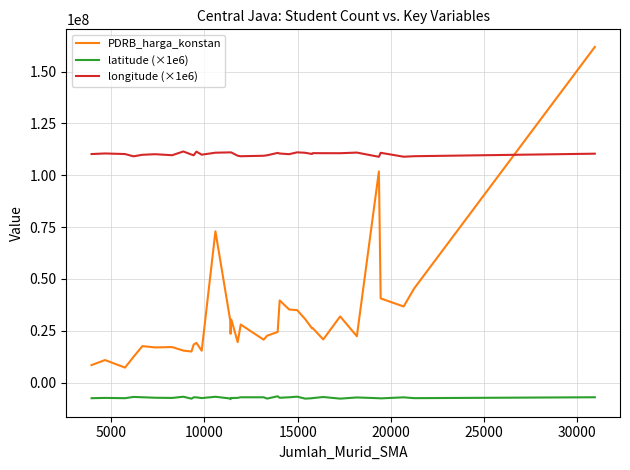

True or false: PDRB_harga_konstan and latitude (×1e6) intersect in this chart.

False